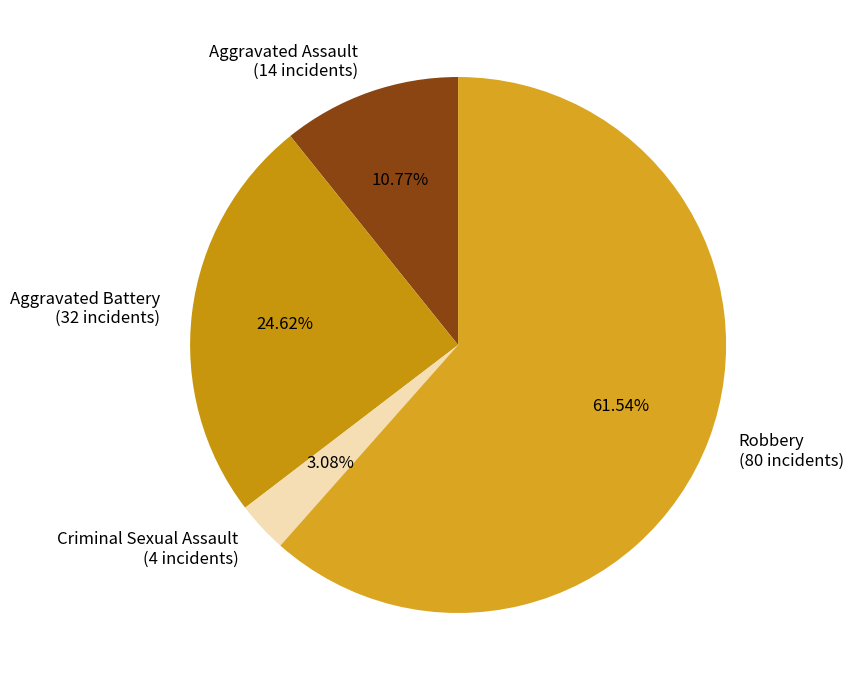

To the nearest percent, what is the average slice percentage?

25%